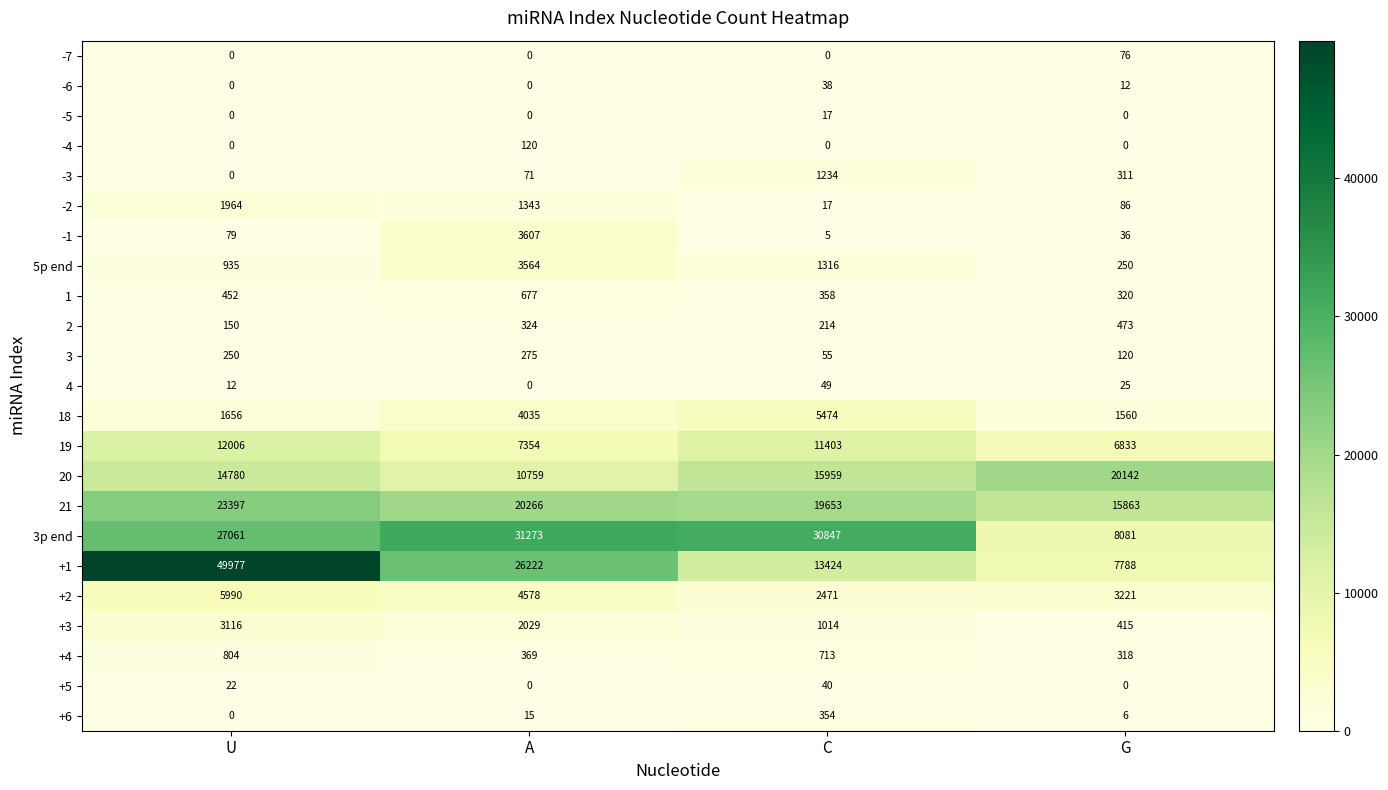

True or false: 4 has a value of 0 at A.

True